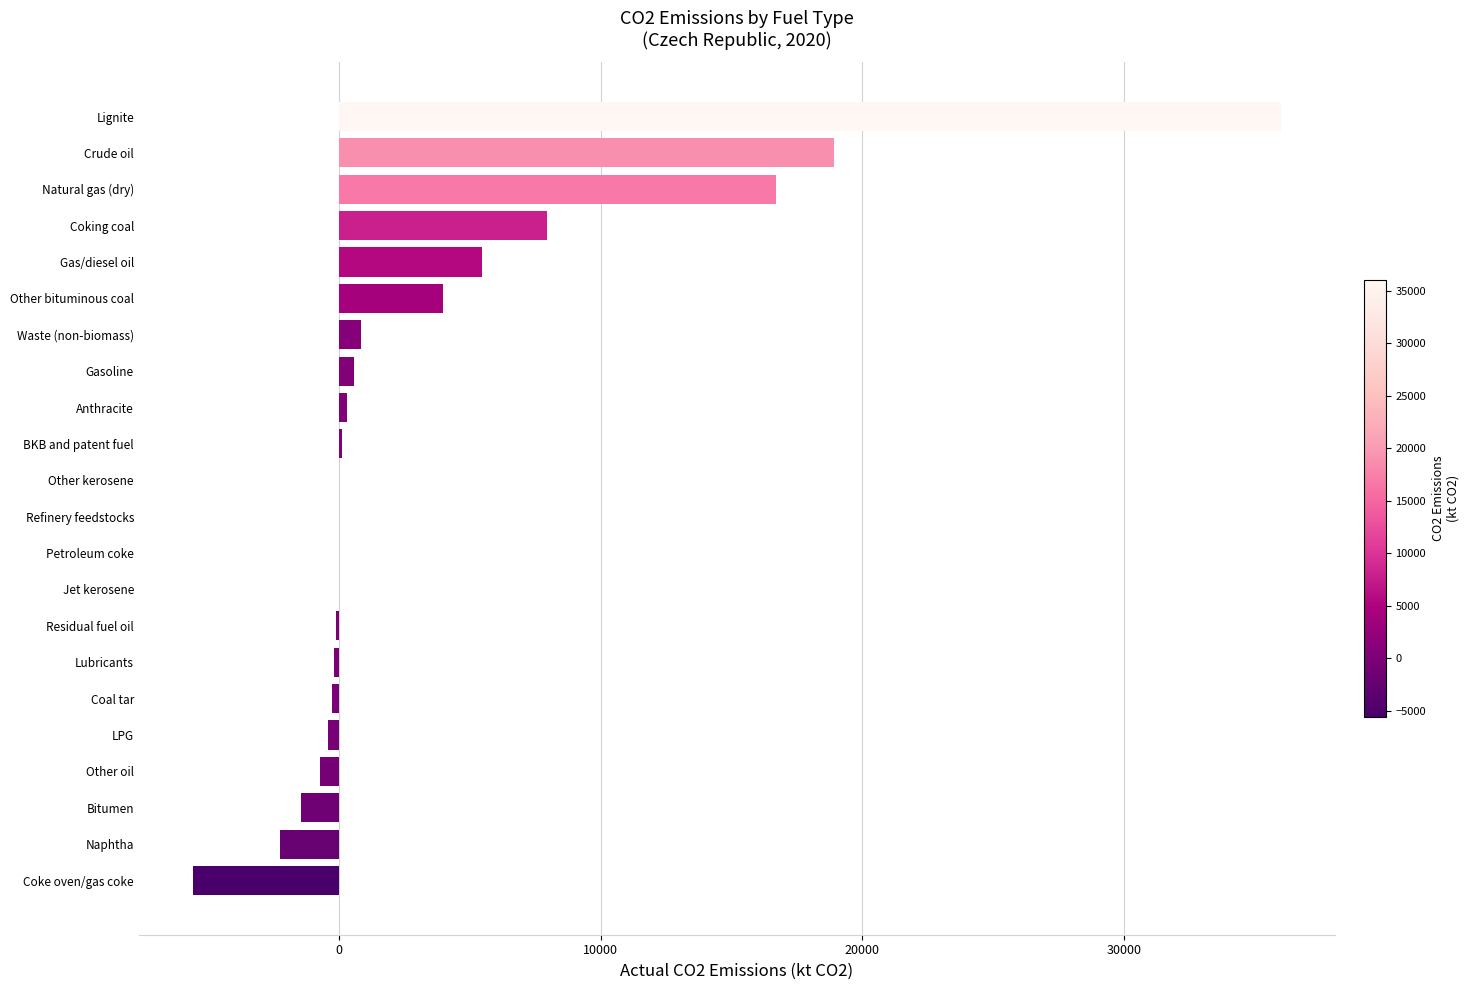

The value at Lignite is 35998.3. True or false?

True